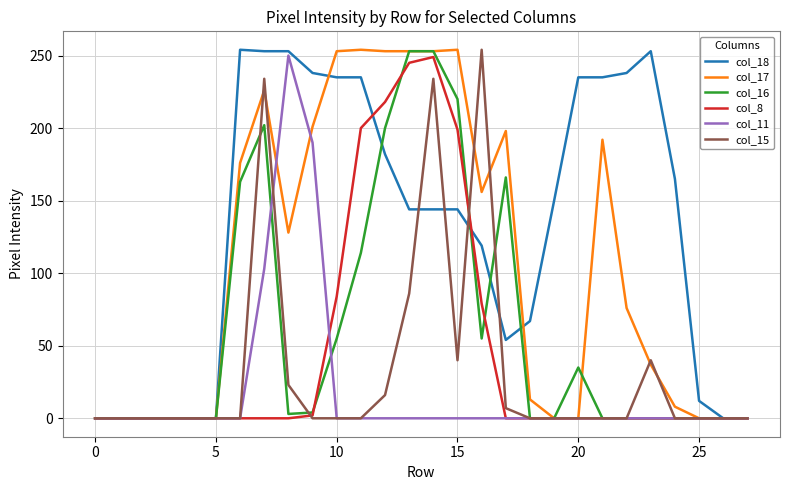

Which series has the largest total across all categories?

col_18